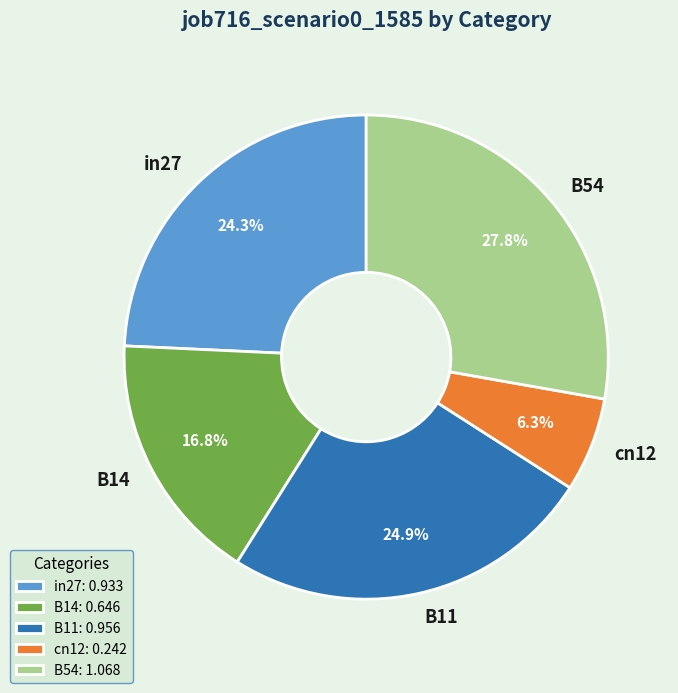

Which has a higher value, in27 or B11?

B11